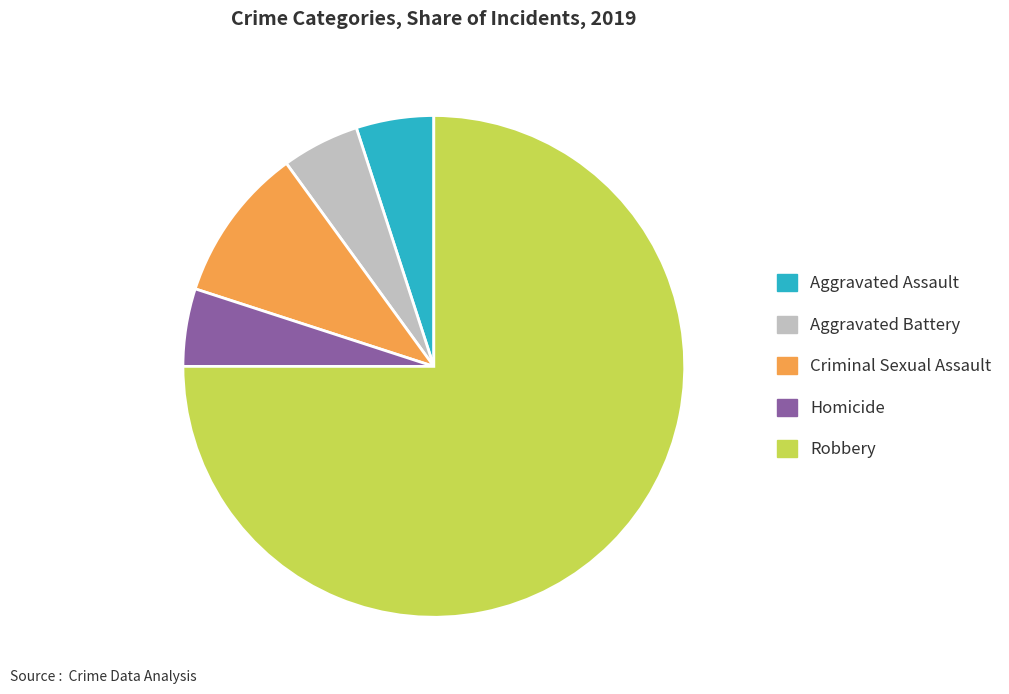

What is the largest slice in the pie chart?

Robbery